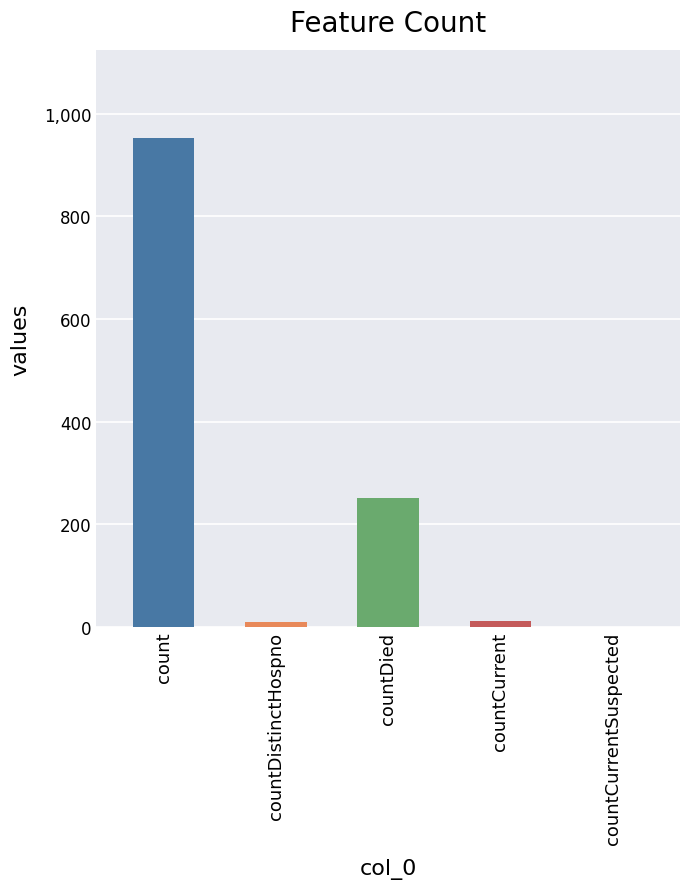

What is the change in value from countDistinctHospno to countDied?

+243